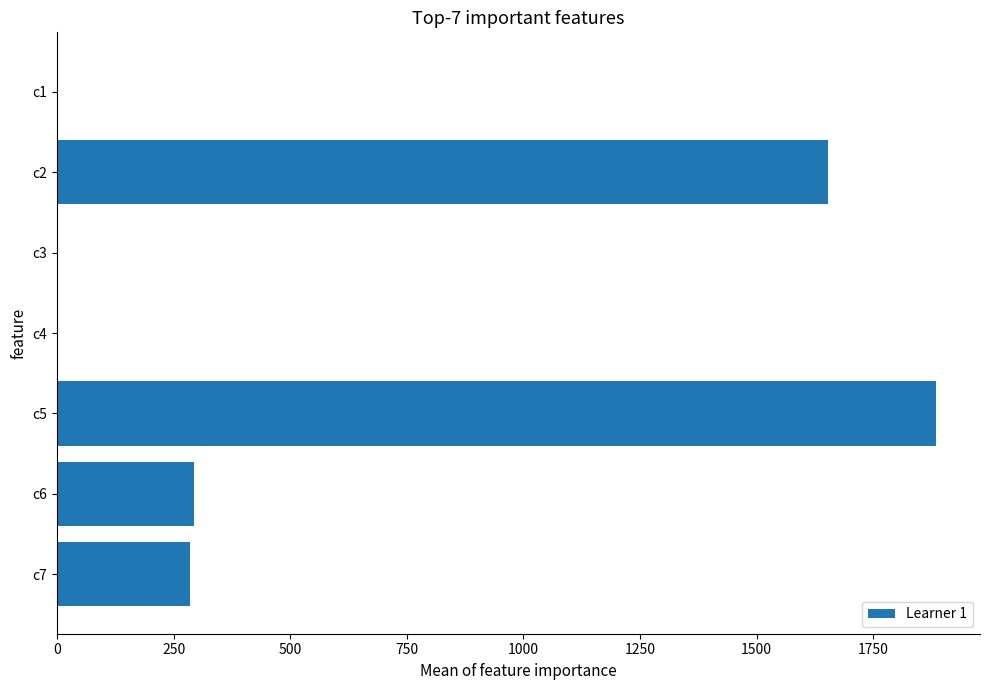

What is the change in value from c2 to c7?

-1367.0